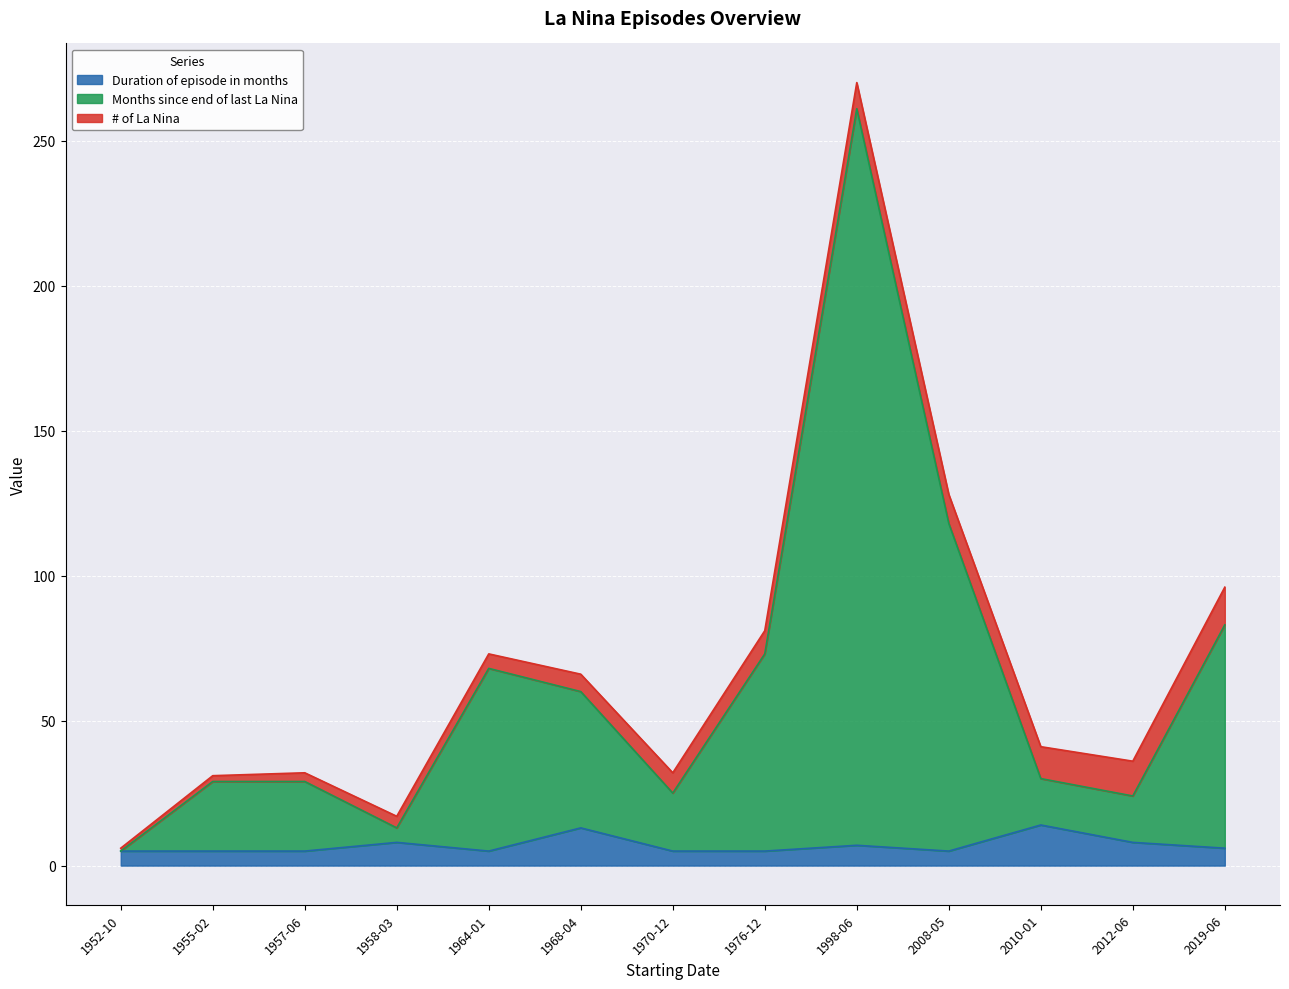

At which category is the sum across all series the highest?

1998-06